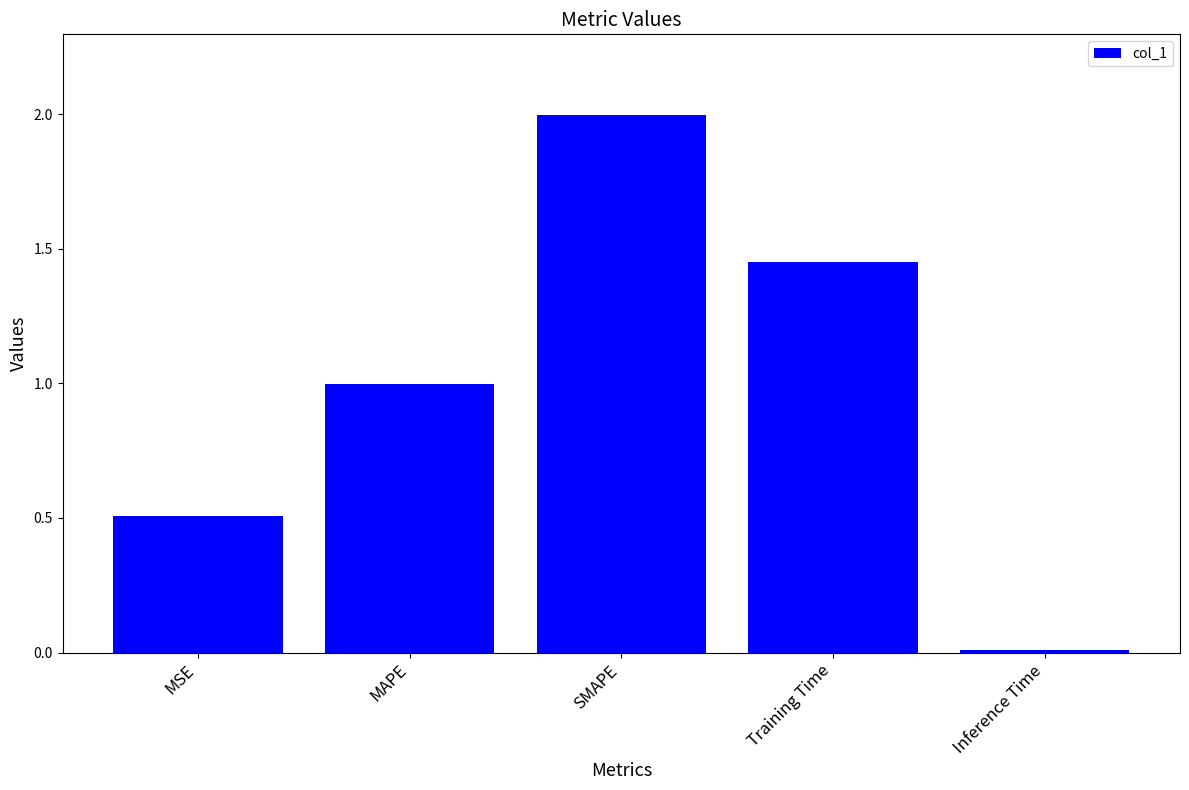

Rank the categories by value from highest to lowest.

SMAPE, Training Time, MAPE, MSE, Inference Time